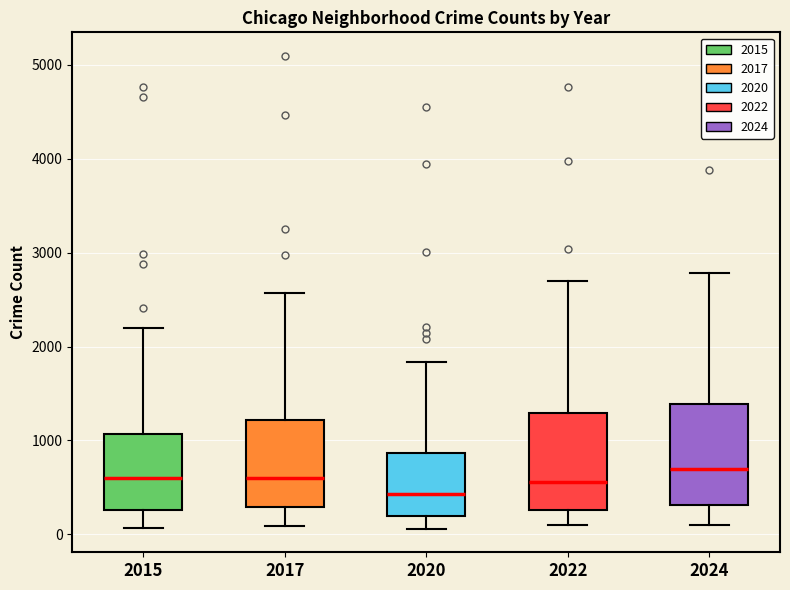

Where does the upper whisker of the box at x = 2022 end on the y-axis? The values are not printed on the chart, so give them approximately, as read against the axis.

2700